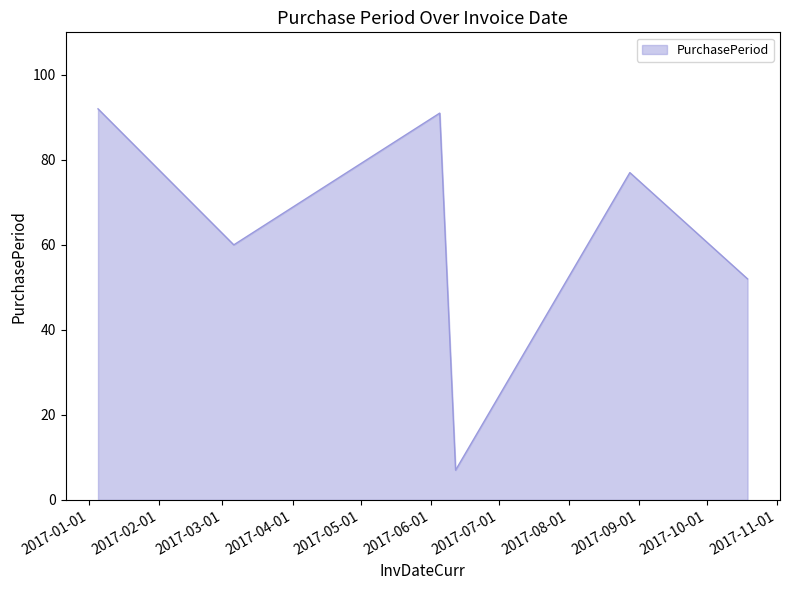

What is the sum of all values?

379